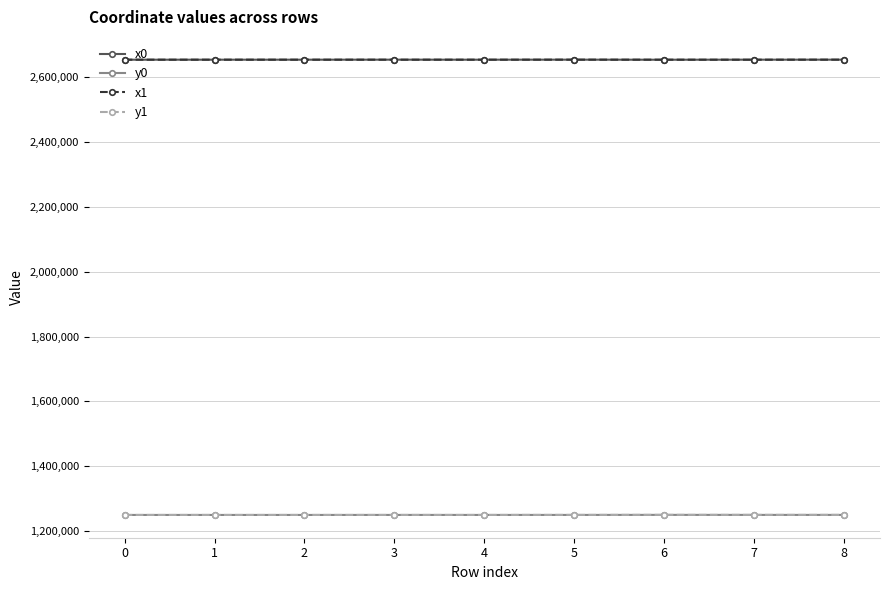

How many data points does each series have?

9